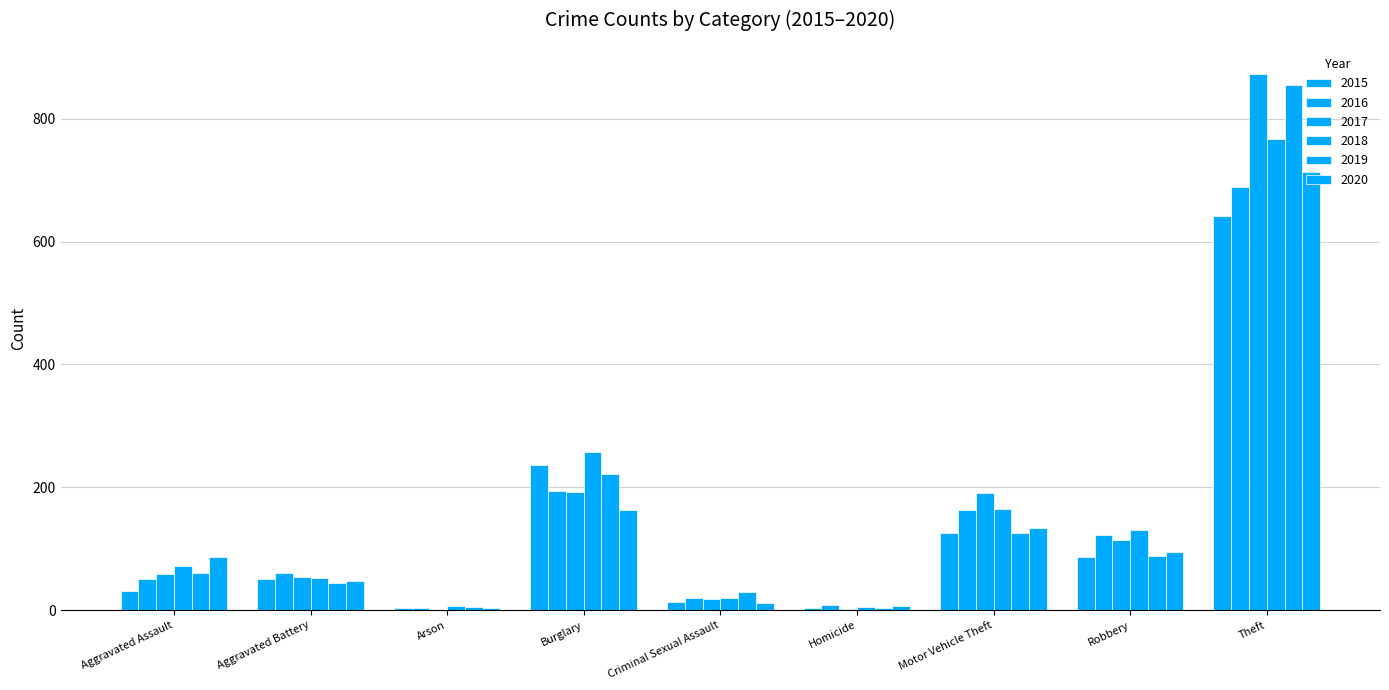

At how many categories does at least one series exceed 54?

6